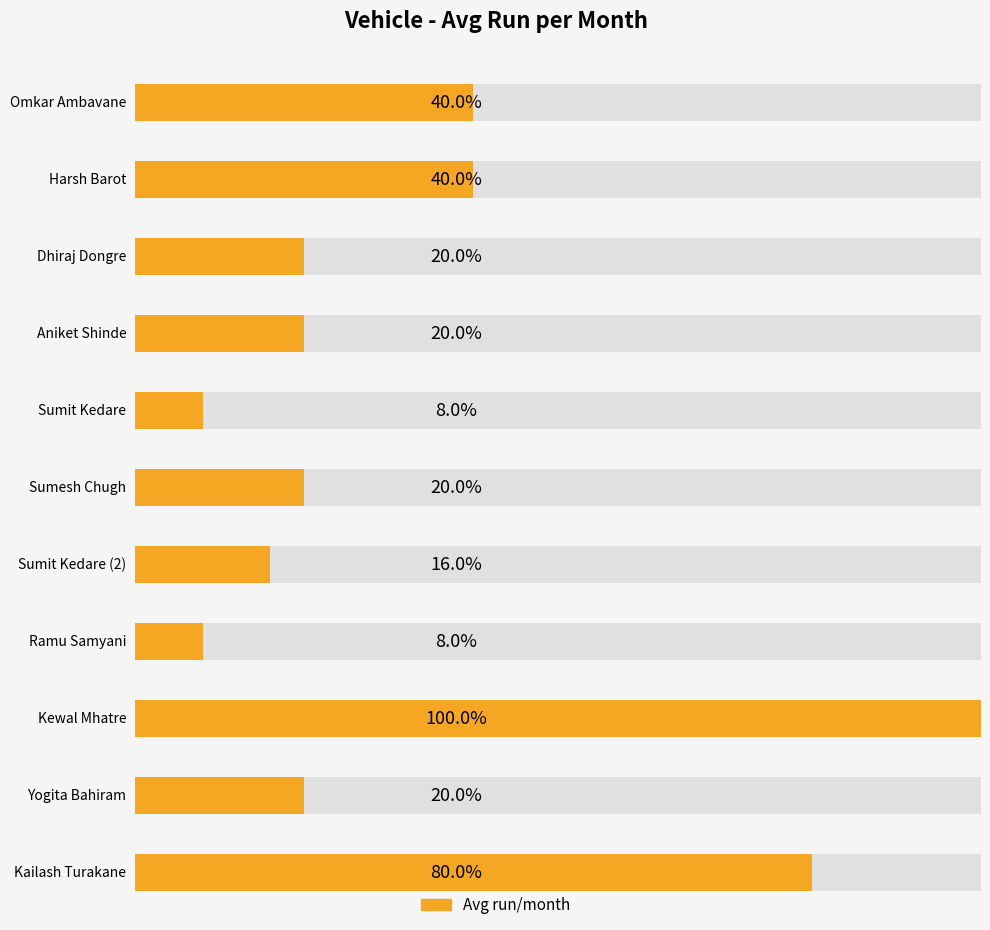

What is the label of the 3rd bar from the right?

Kewal Mhatre